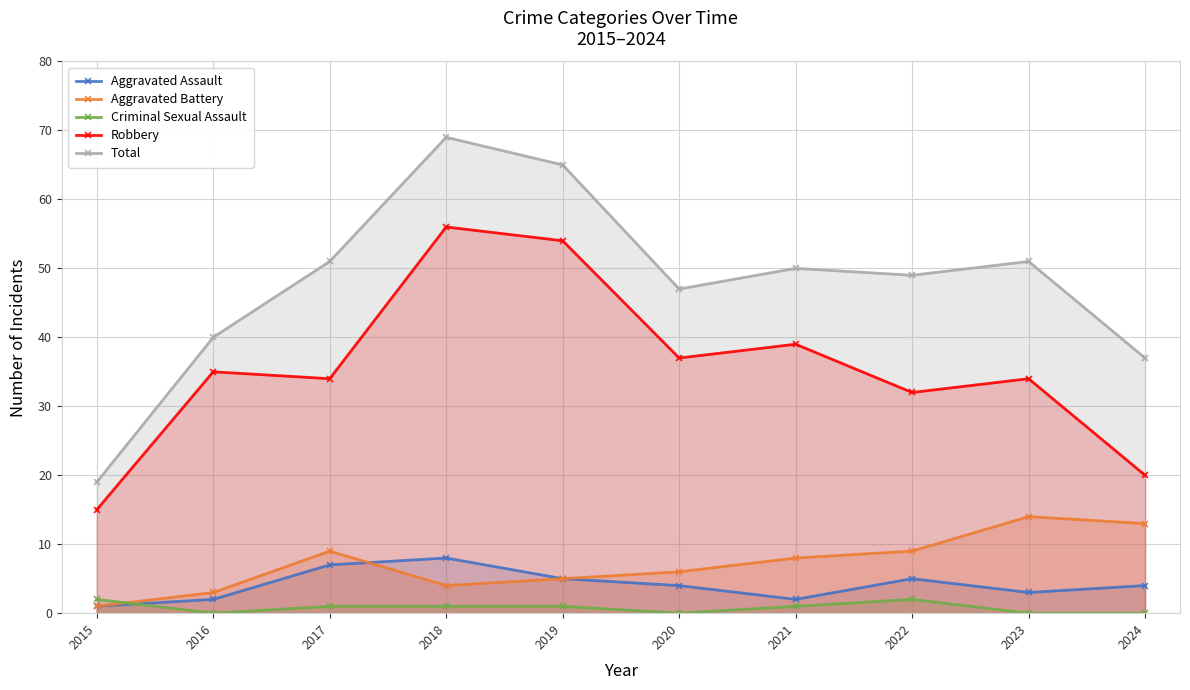

Which series changed the most between 2022 and 2024?

Robbery